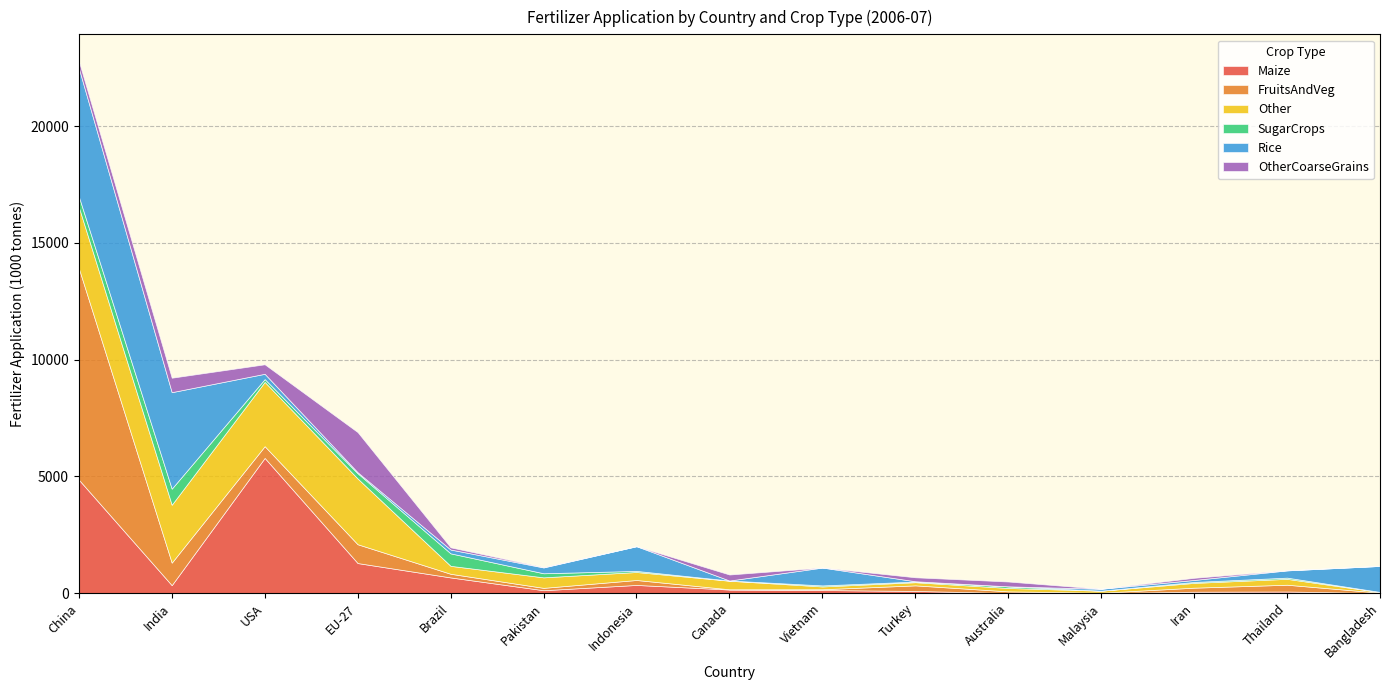

At which category is the sum across all series the highest?

China